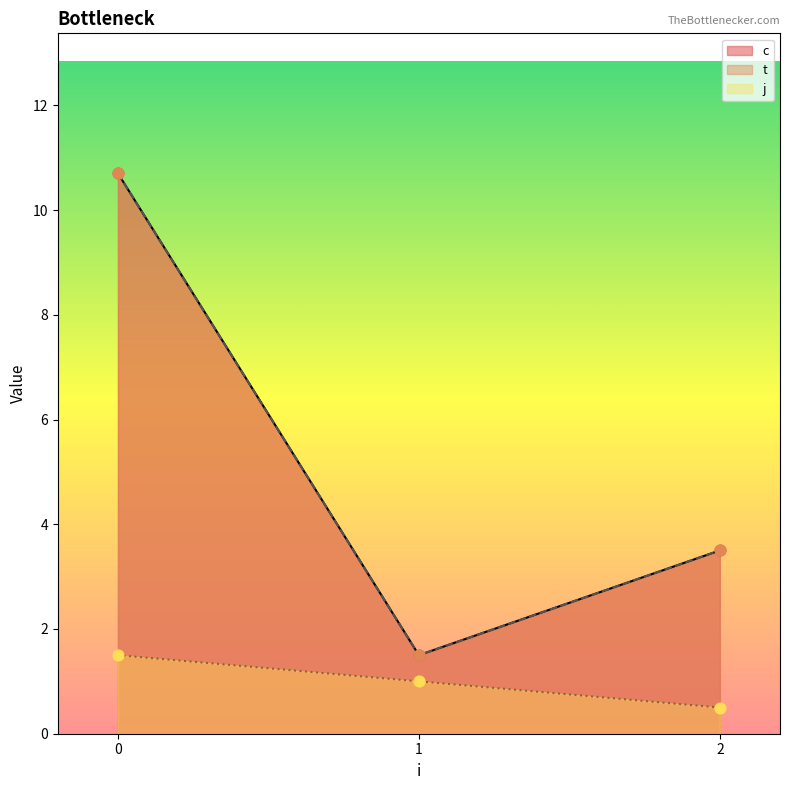

Which series has the widest spread of Y values?

c